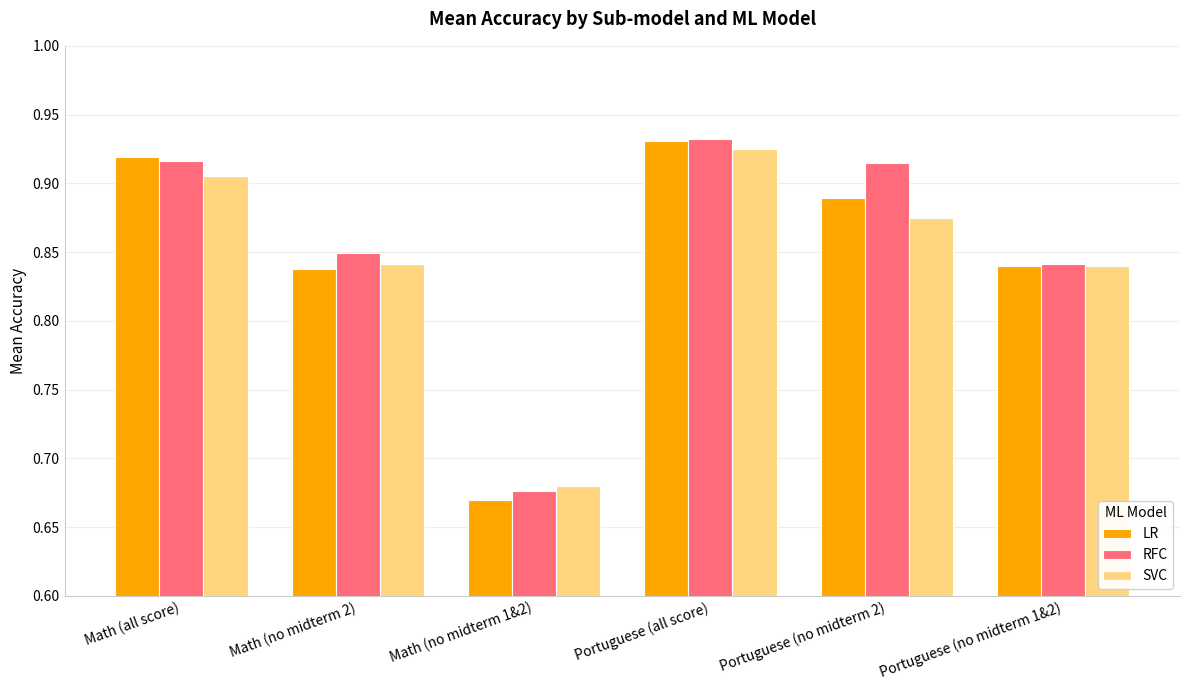

Is the value of RFC at Portuguese (no midterm 1&2) greater than the value of LR at Math (all score)?

No